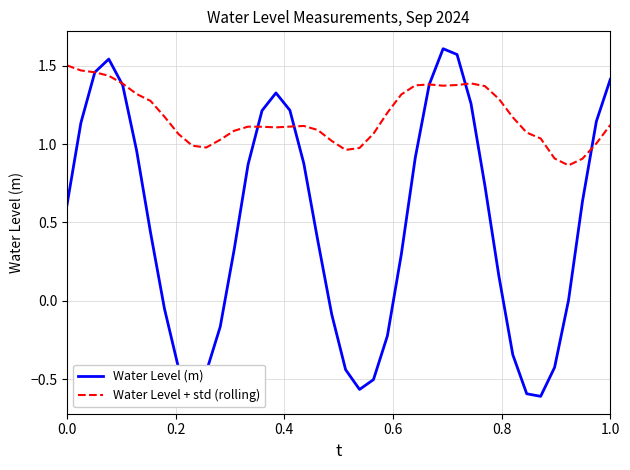

Rank the series by their maximum value, from lowest to highest.

Water Level + std (rolling), Water Level (m)